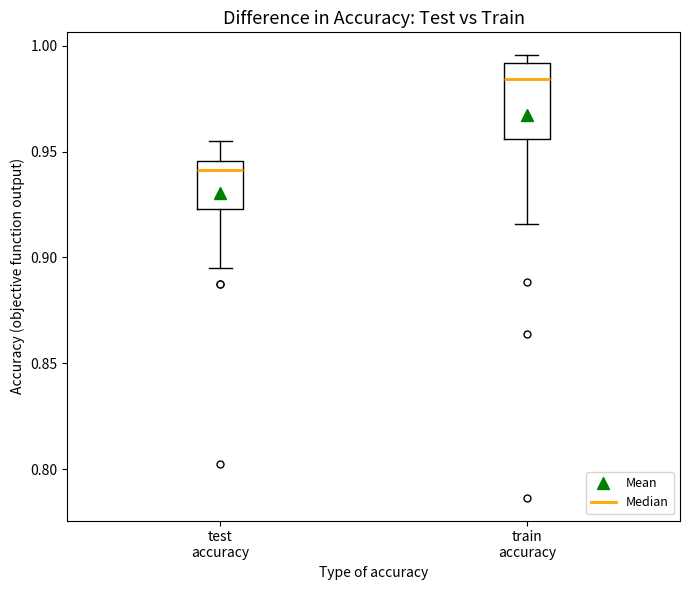

Comparing the boxes themselves (not the whiskers), which one is the tallest?

train accuracy